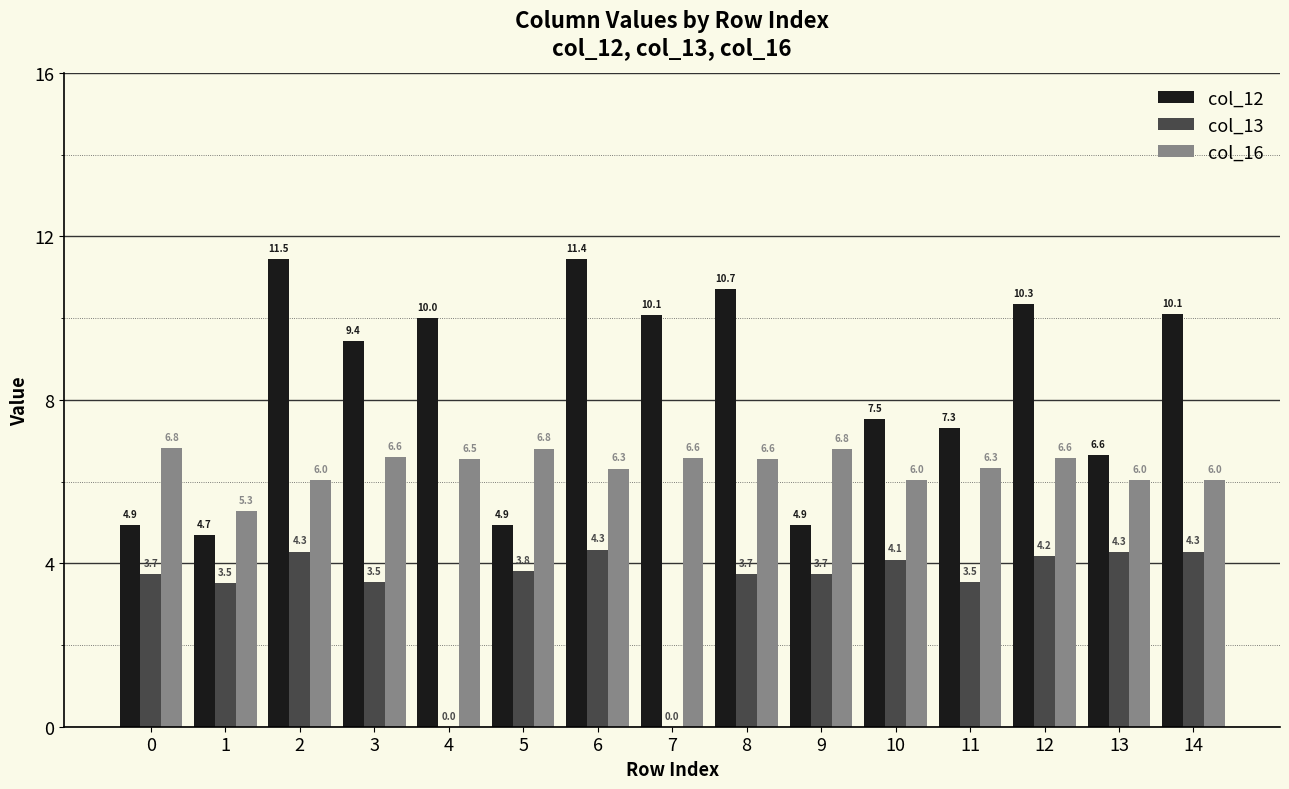

Is the value of col_13 at 2 greater than the value of col_16 at 7?

No